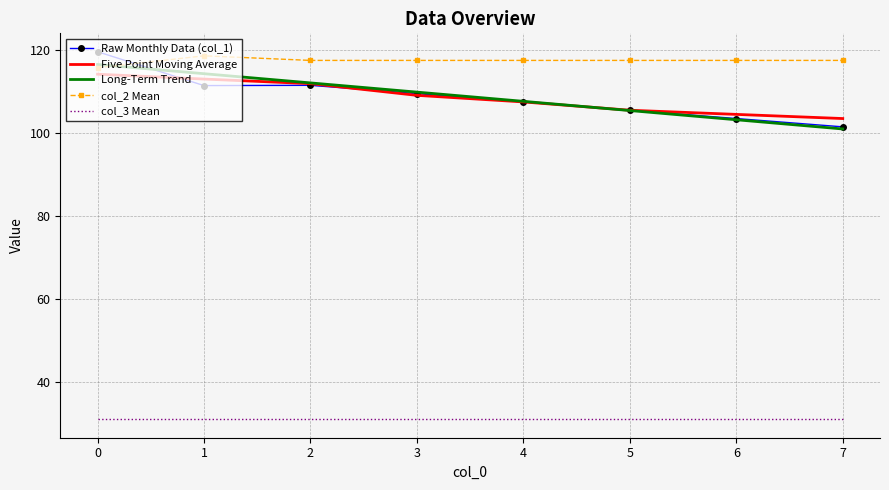

What is the highest value of the Long-Term Trend series?

116.5